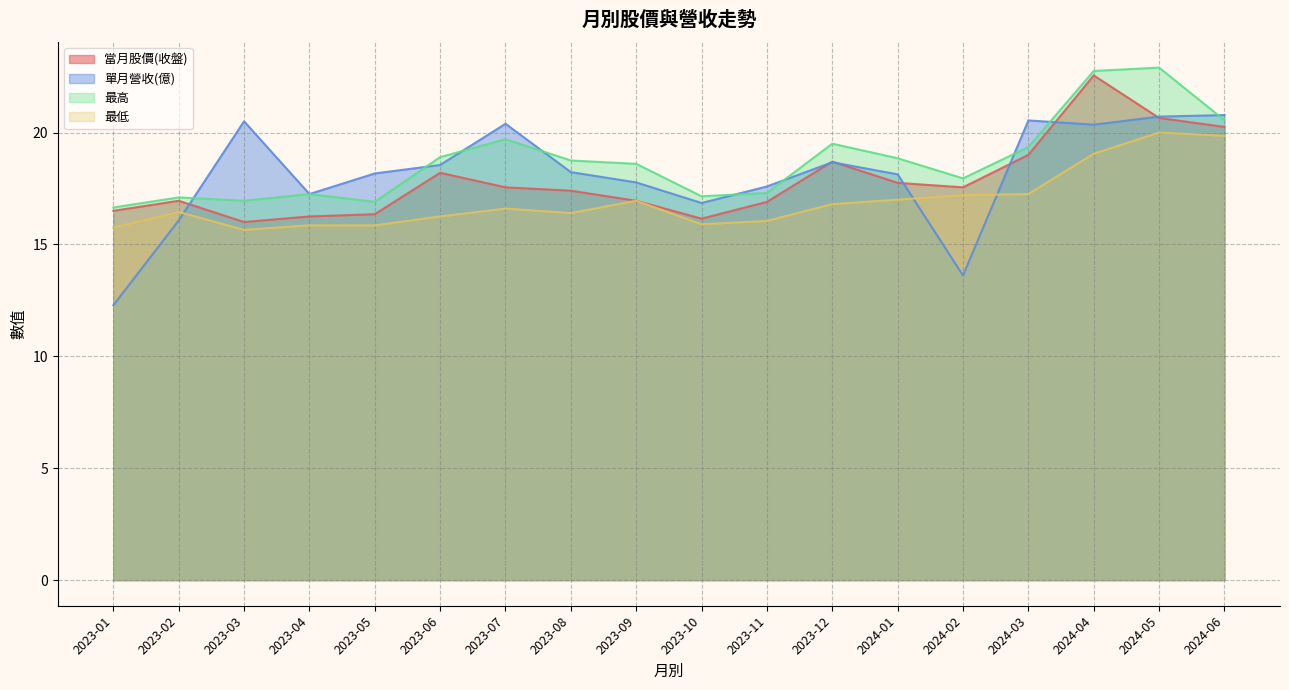

The value of 最低 at 2023-03 is 10.1. True or false?

False